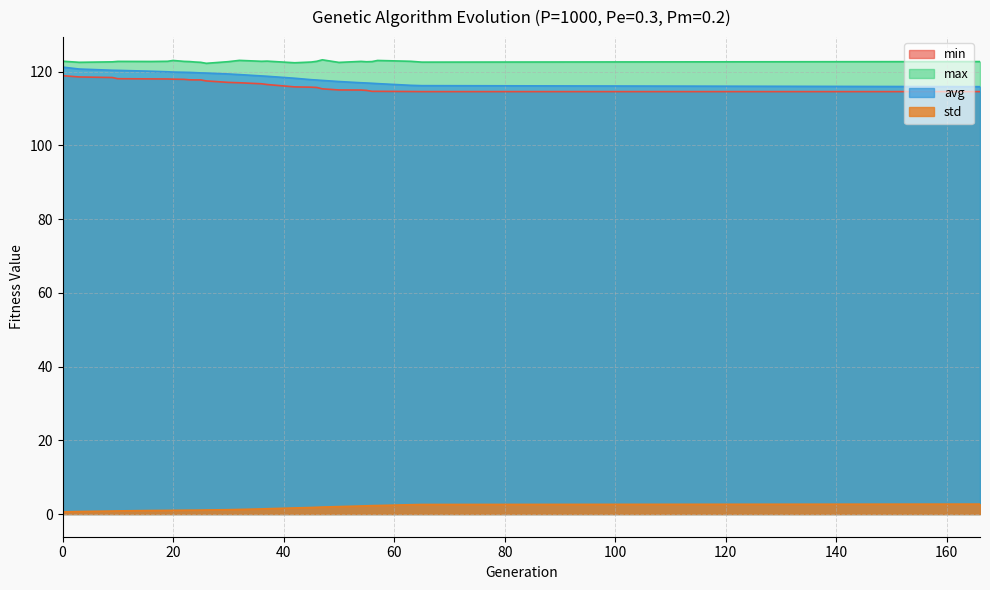

What is the average value of the min series?

116.6